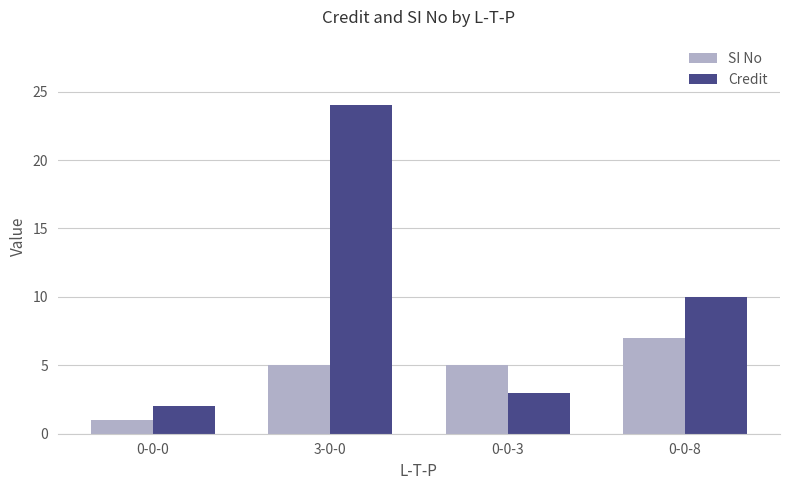

How many groups of bars are there?

4